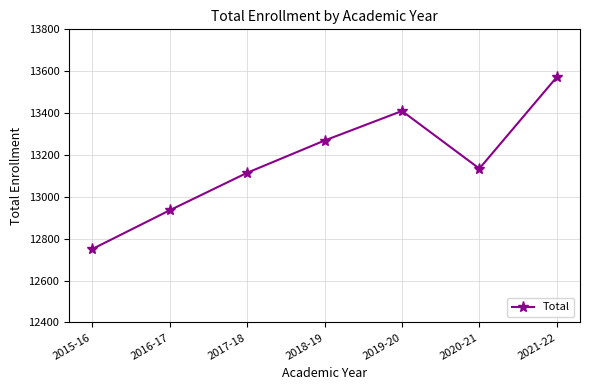

How many interior local peaks (higher than both neighbors) does the data have?

1